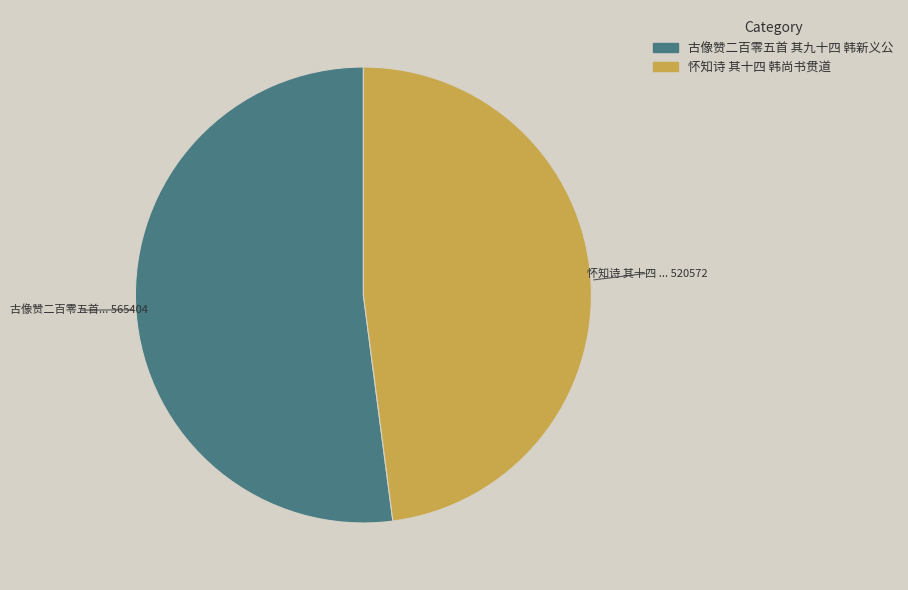

Do 怀知诗 其十四 韩尚书贯道 and 古像赞二百零五首 其九十四 韩新义公 together represent more than half of the pie?

Yes